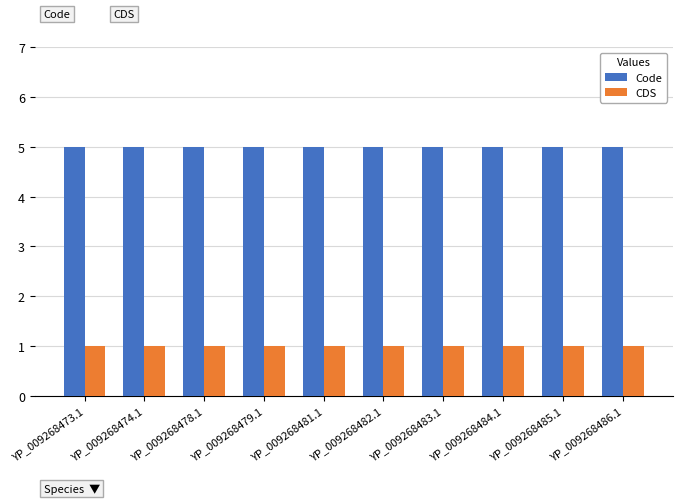

What is the total value across all series at YP_009268473.1?

6